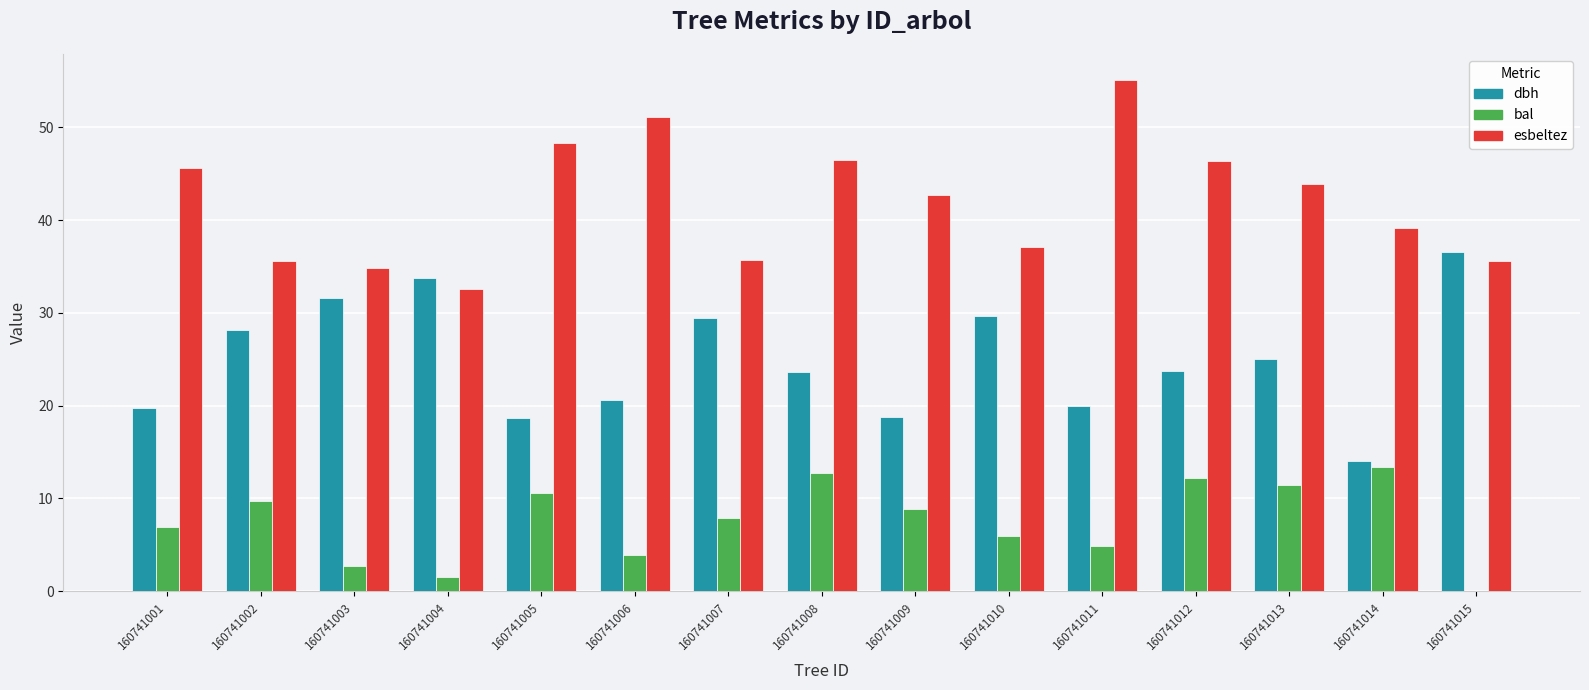

What are all the series names shown in the legend?

dbh, bal, esbeltez